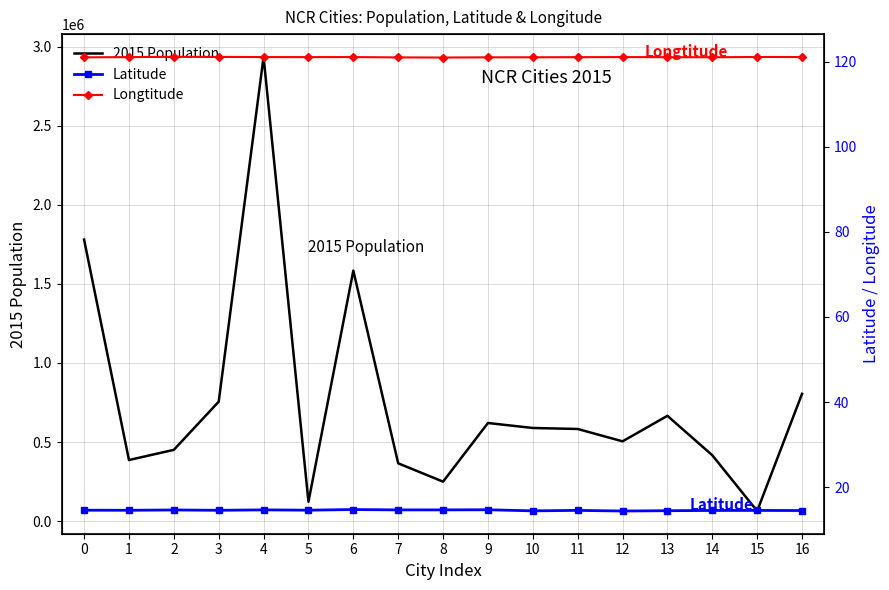

Which category has the highest value in the 2015 Population series?

4